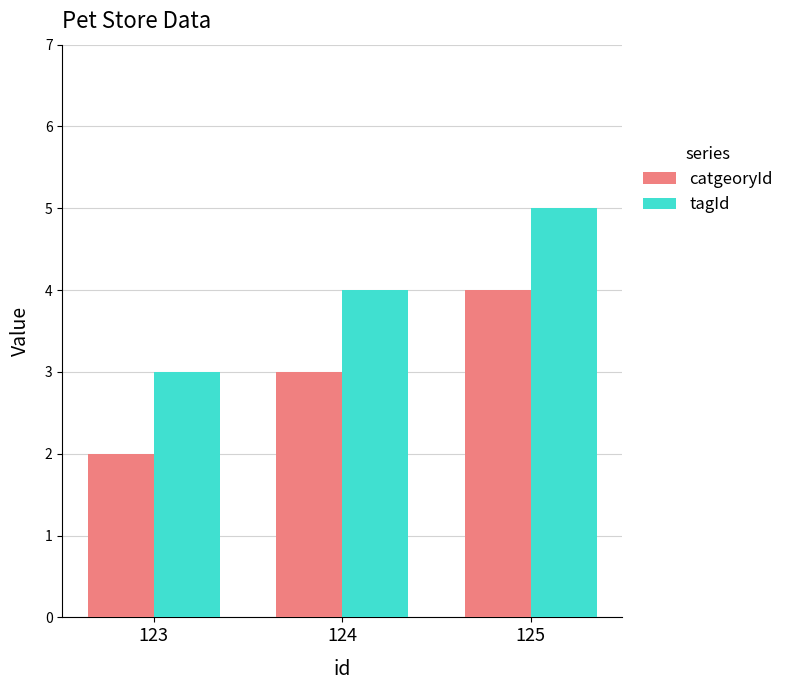

The value of catgeoryId at 123 is 3. True or false?

False